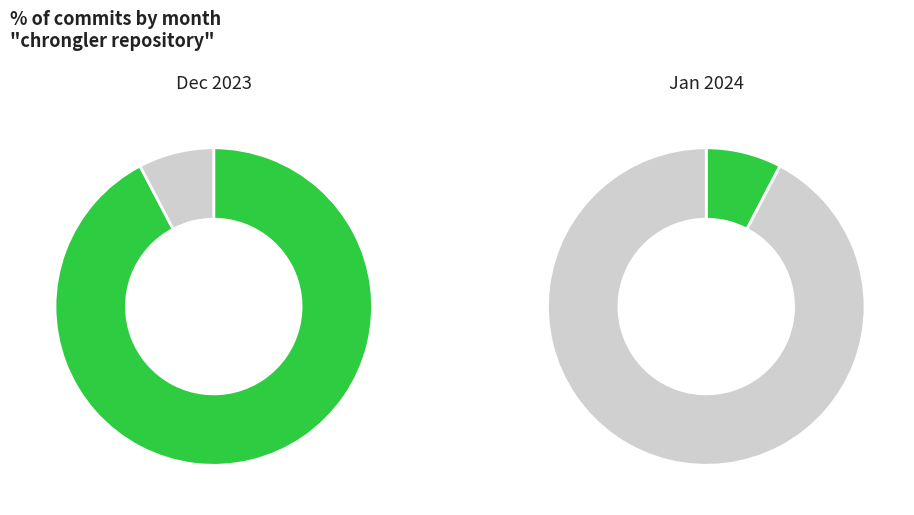

How much of the chart is everything except 2023-12-11T20:30:37Z?

7.7%